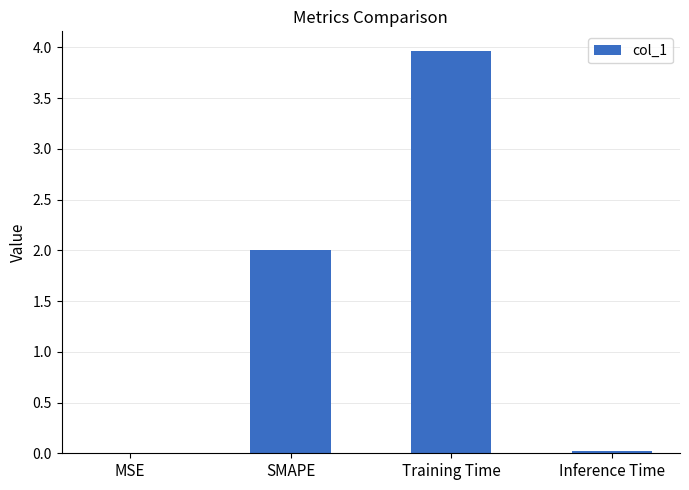

What is the change in value from SMAPE to Training Time?

+2.0